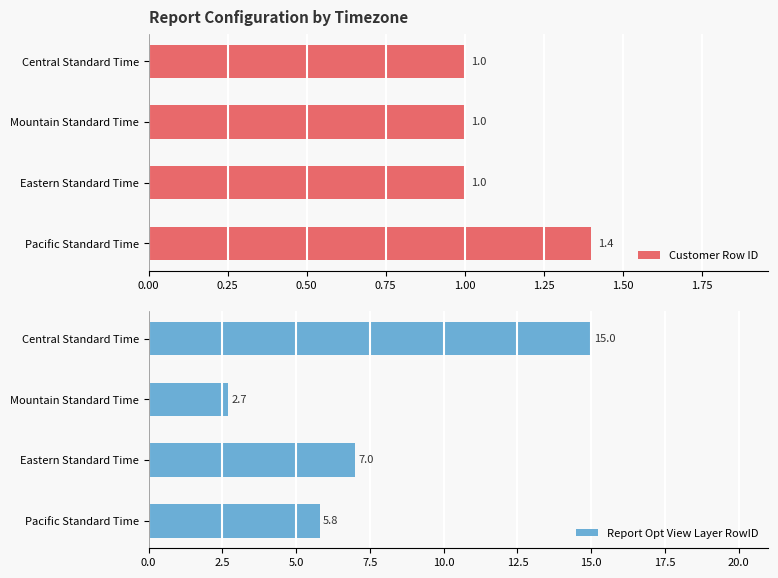

Which series has the largest total across all categories?

Report Opt View Layer RowID